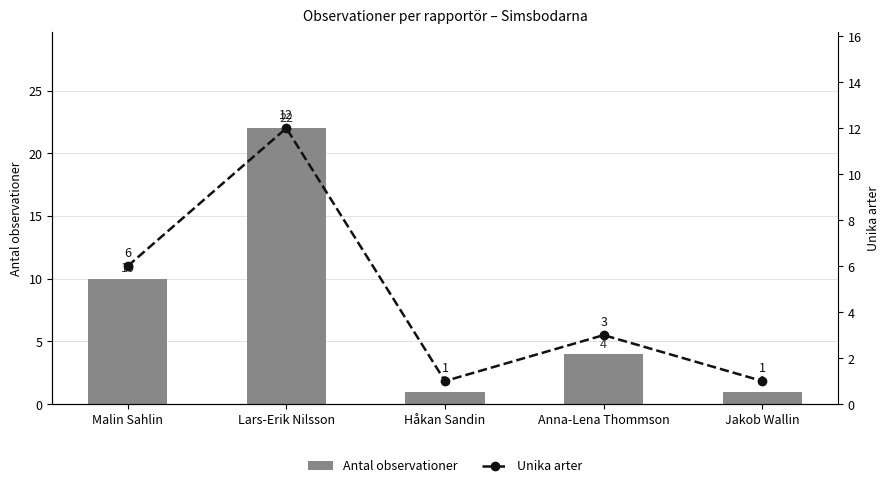

Reading left to right, transcribe all the data shown in this chart.

Antal observationer: Malin Sahlin=10	Lars-Erik Nilsson=22	Håkan Sandin=1	Anna-Lena Thommson=4	Jakob Wallin=1
Unika arter: Malin Sahlin=6	Lars-Erik Nilsson=12	Håkan Sandin=1	Anna-Lena Thommson=3	Jakob Wallin=1